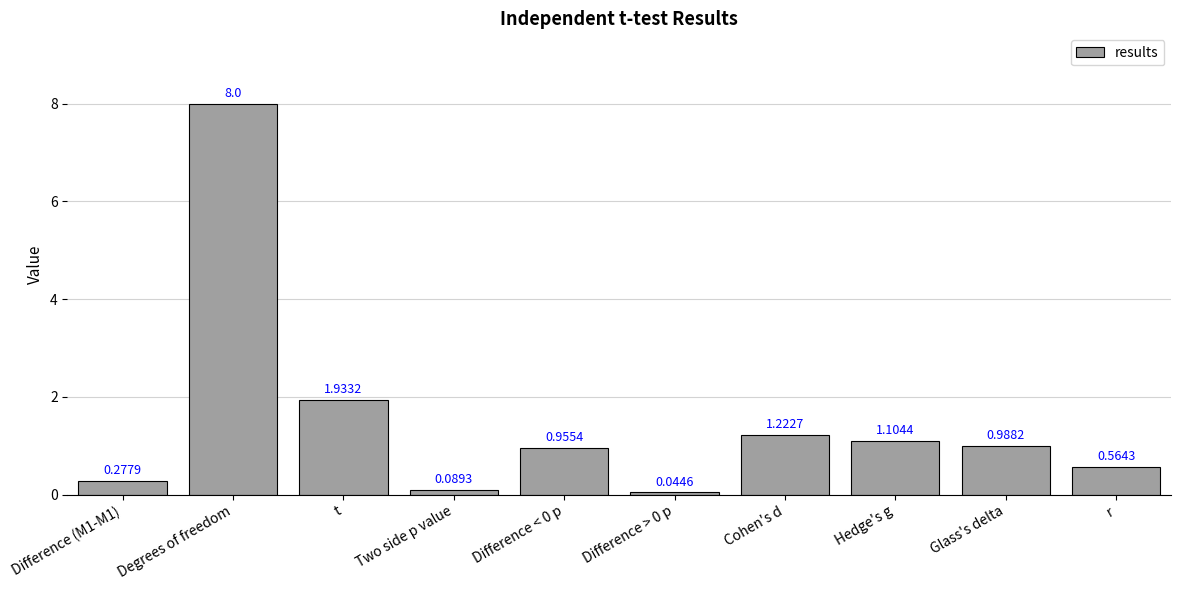

What is the average value?

1.5